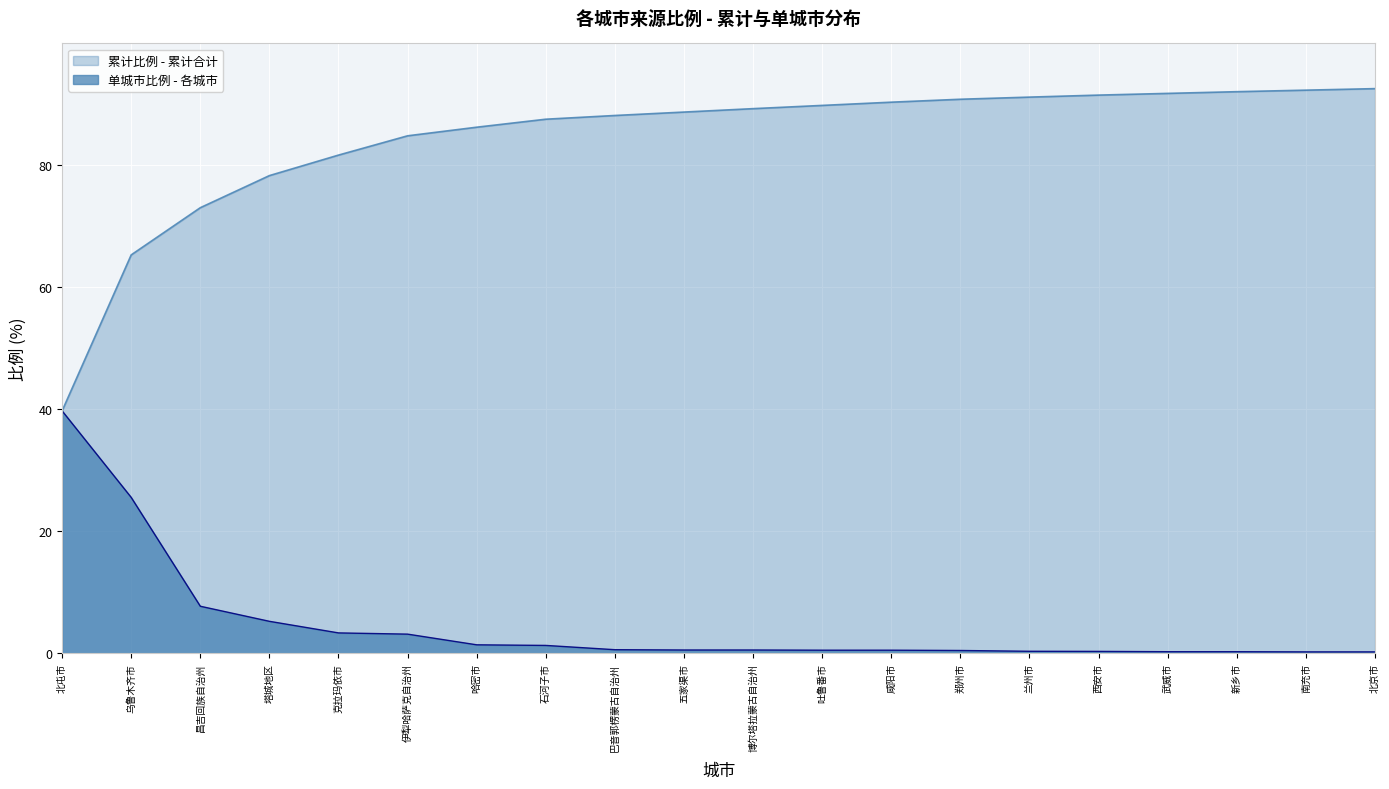

How many lines are shown in the chart?

2